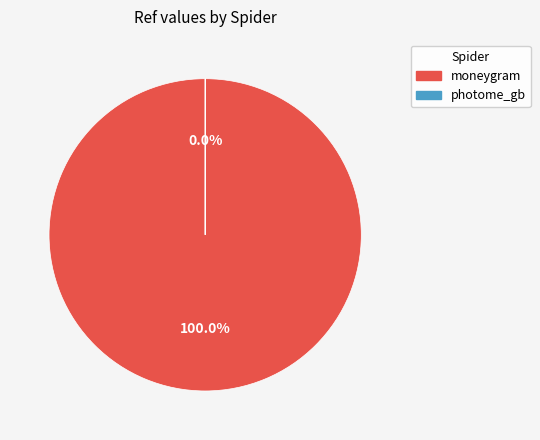

What is the change in value from moneygram to photome_gb?

-44150503